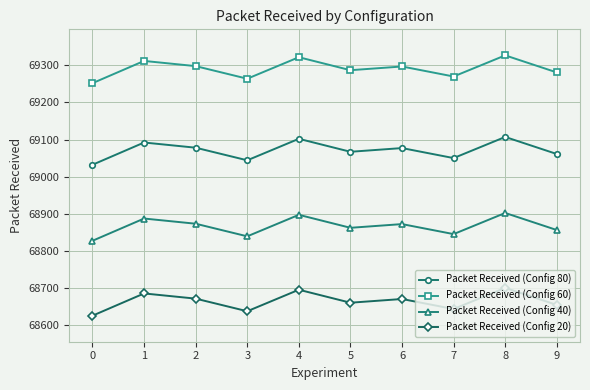

List the series in order of their overall mean, lowest first.

Packet Received (Config 20), Packet Received (Config 40), Packet Received (Config 80), Packet Received (Config 60)